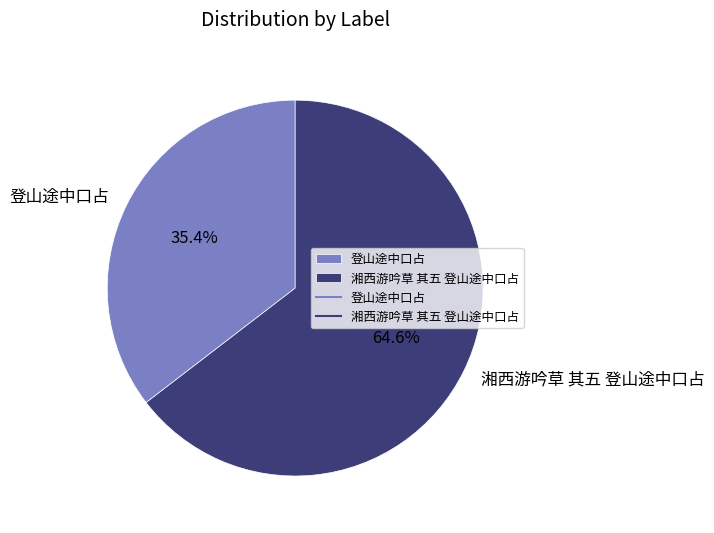

Approximately how many times larger is the value at 湘西游吟草 其五 登山途中口占 compared to 登山途中口占?

1.8